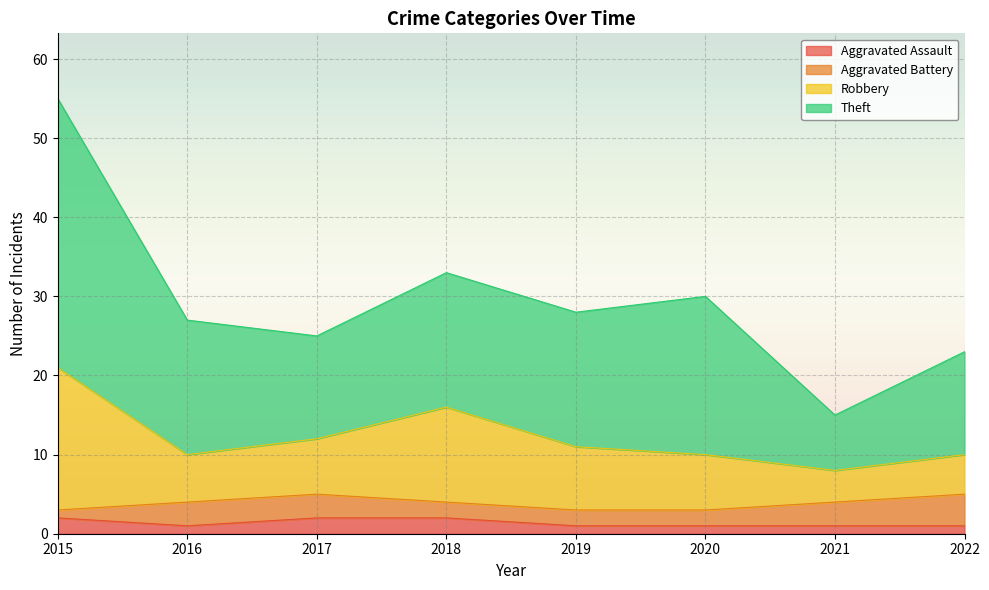

How many lines are shown in the chart?

4